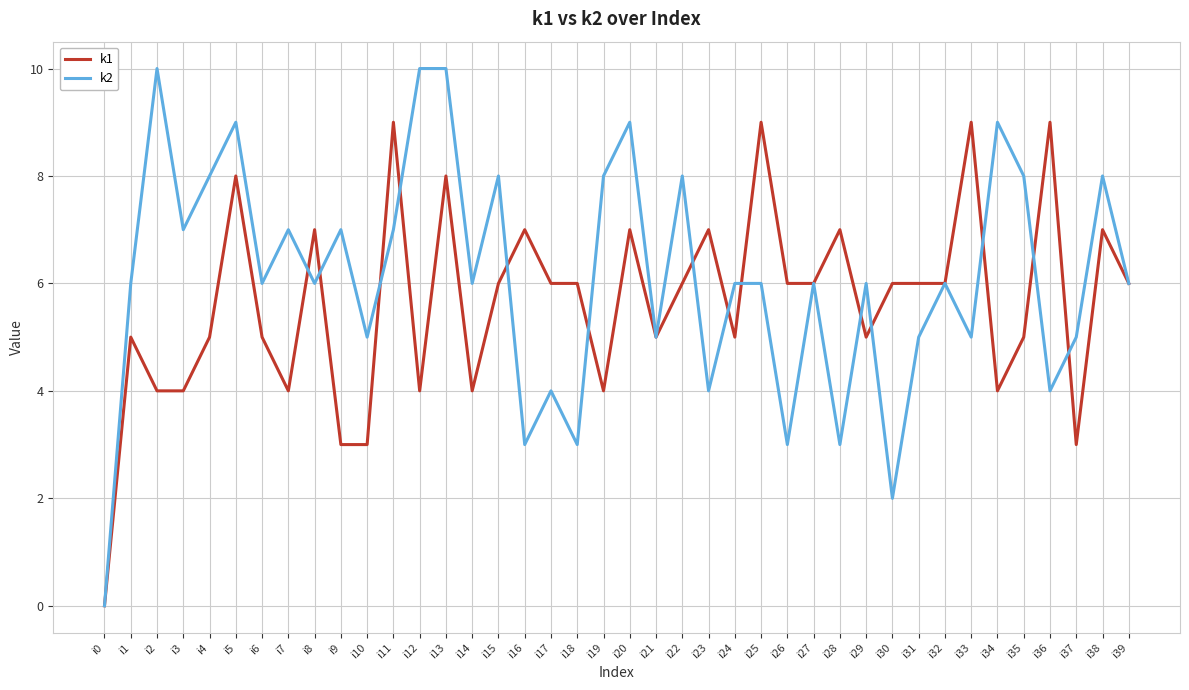

Count the number of categories in the chart.

40